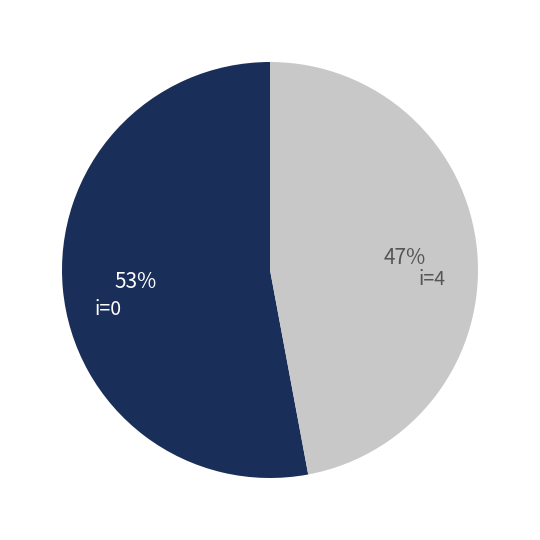

How many slices are in this pie chart?

2